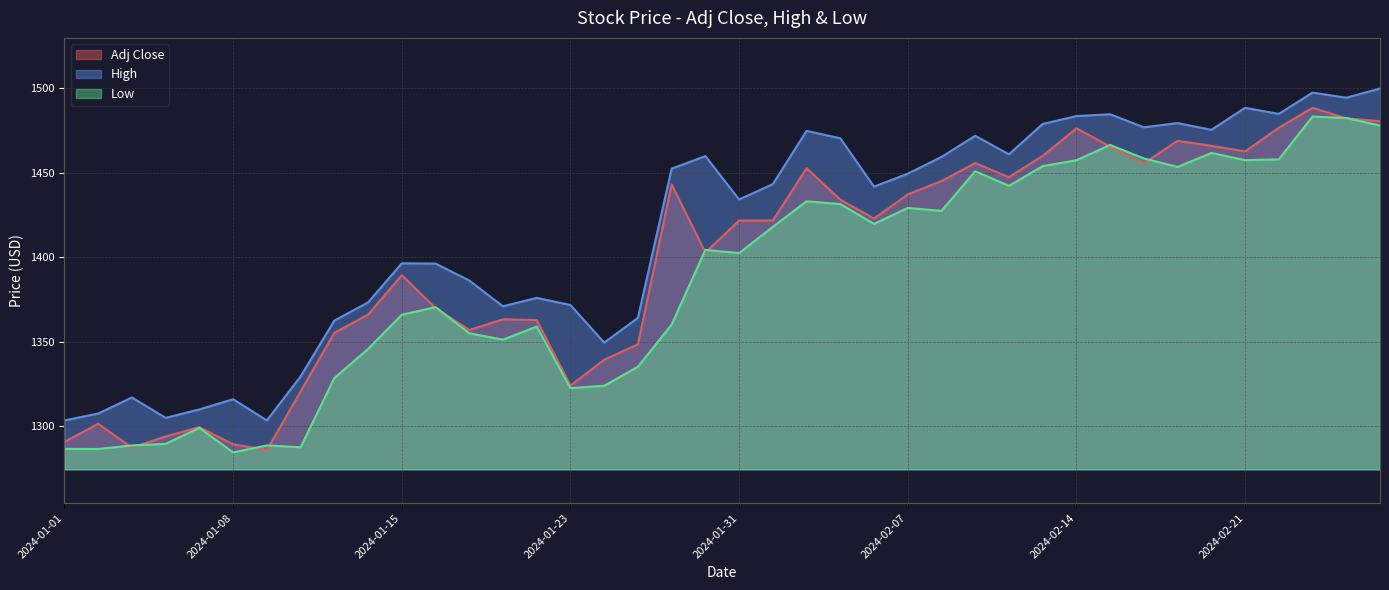

List the labels in order of Low value, largest first.

2024-02-23, 2024-02-26, 2024-02-27, 2024-02-15, 2024-02-20, 2024-02-16, 2024-02-22, 2024-02-21, 2024-02-14, 2024-02-13, 2024-02-19, 2024-02-09, 2024-02-12, 2024-02-02, 2024-02-05, 2024-02-07, 2024-02-08, 2024-02-06, 2024-02-01, 2024-01-30, 2024-01-31, 2024-01-16, 2024-01-15, 2024-01-29, 2024-01-19, 2024-01-17, 2024-01-18, 2024-01-12, 2024-01-25, 2024-01-11, 2024-01-24, 2024-01-23, 2024-01-05, 2024-01-04, 2024-01-03, 2024-01-09, 2024-01-10, 2024-01-01, 2024-01-02, 2024-01-08